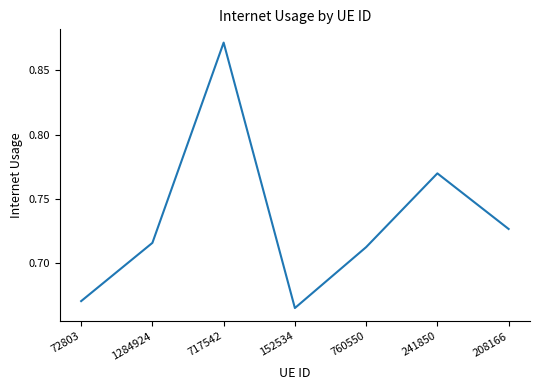

Between 241850 and 1284924, which is larger?

241850